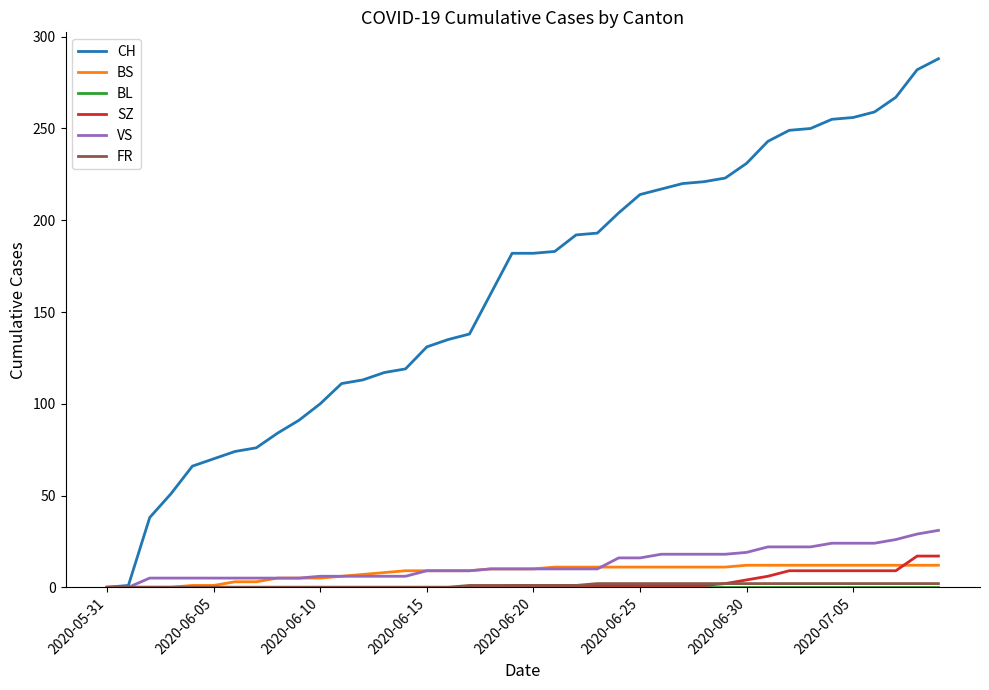

True or false: VS and CH cross at least once.

False